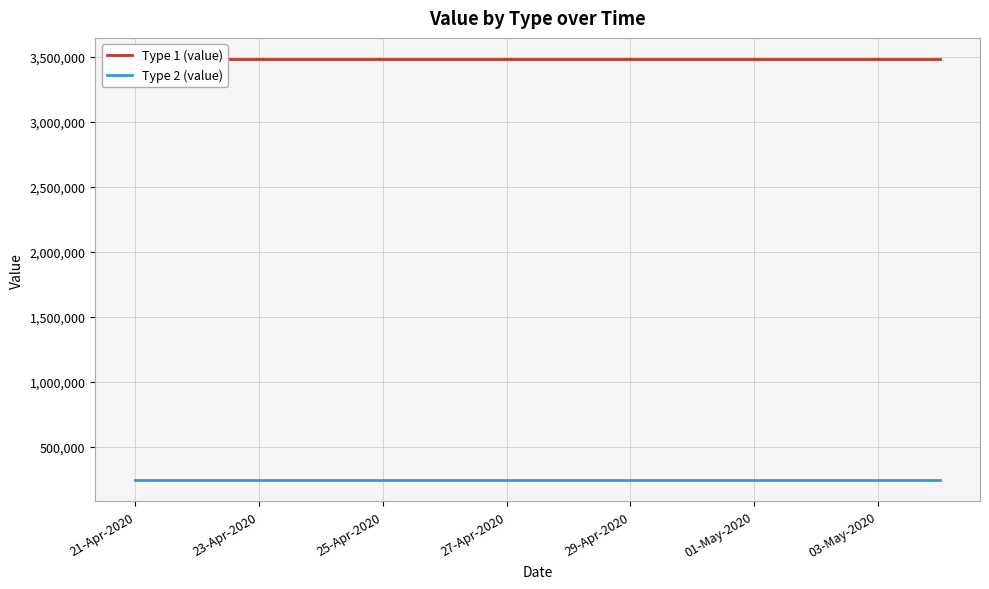

How many lines are shown in the chart?

2